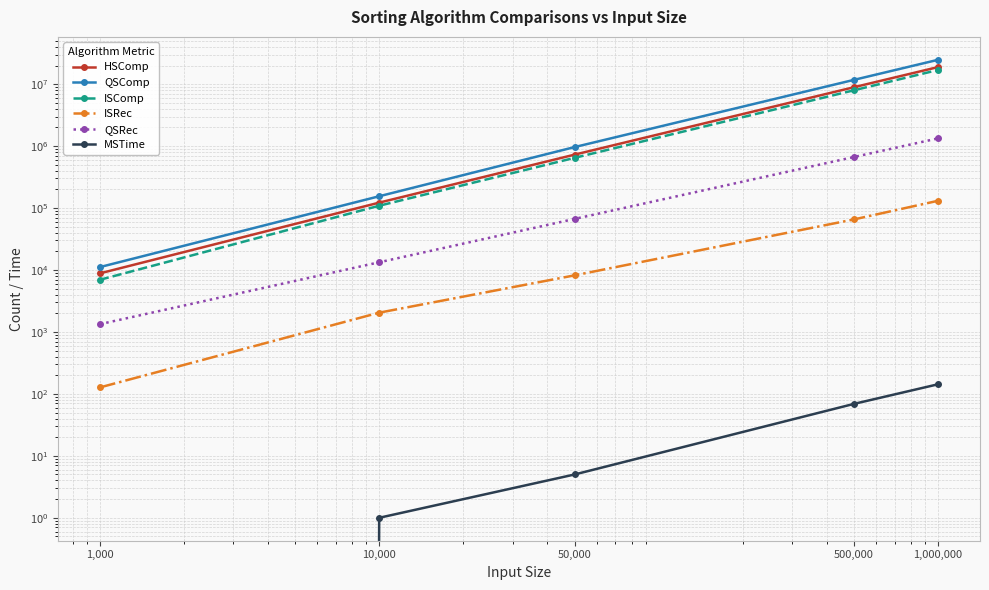

Where is QSComp nearest to the value 12372646?

500,000